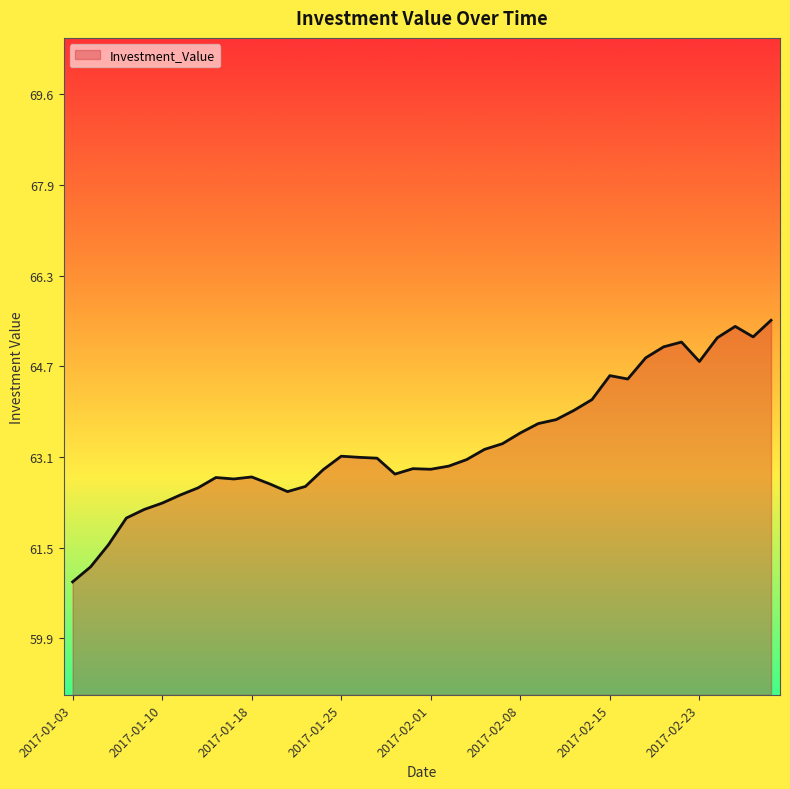

What is the smallest value displayed?

60.9